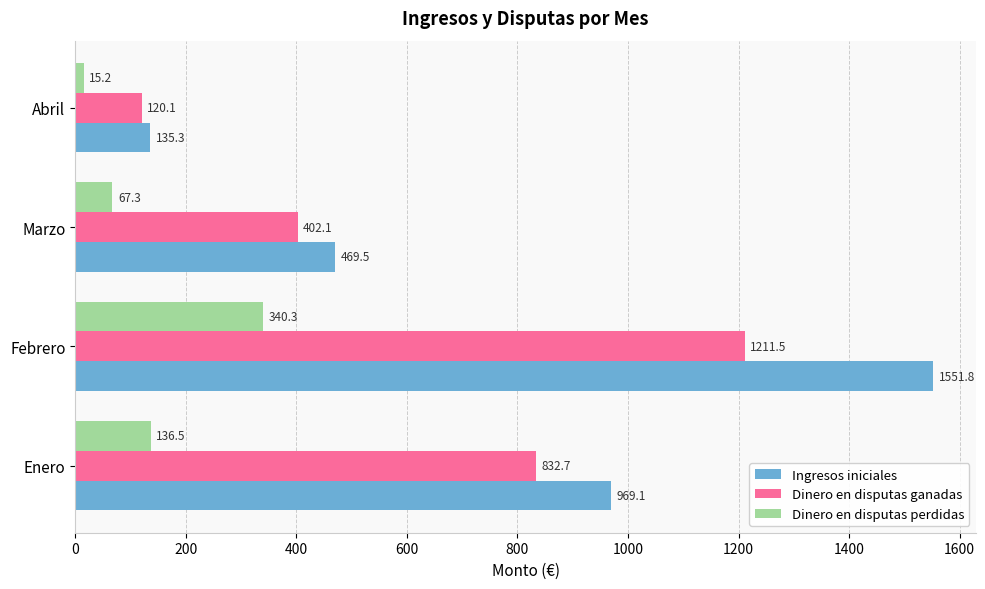

What are all the series names shown in the legend?

Ingresos iniciales, Dinero en disputas ganadas, Dinero en disputas perdidas